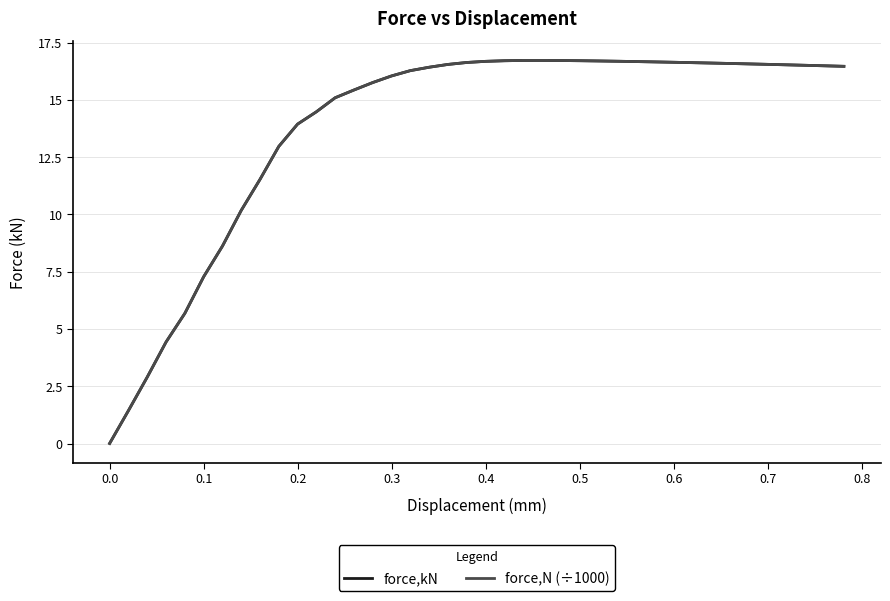

True or false: force,N (÷1000) and force,kN intersect in this chart.

False